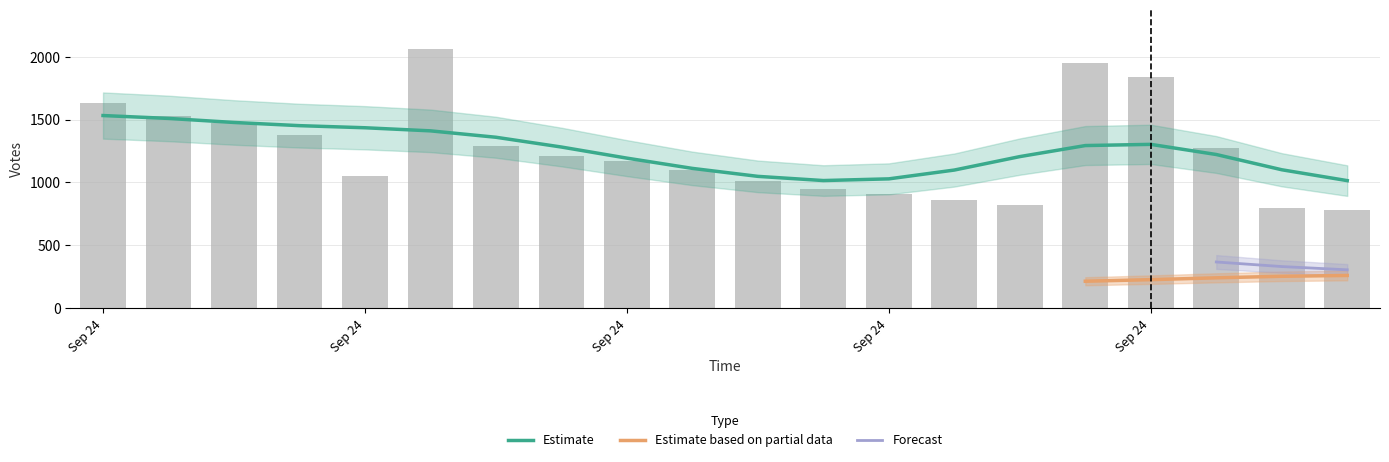

What is the maximum value shown in the chart?

2065